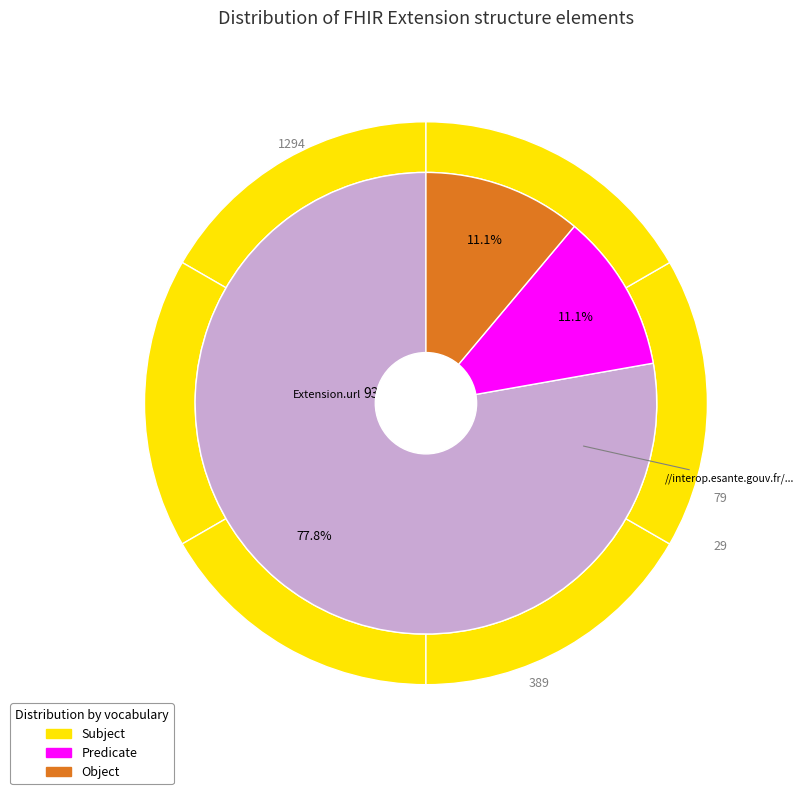

True or false: Extension.value[x] accounts for 0% of the total.

True